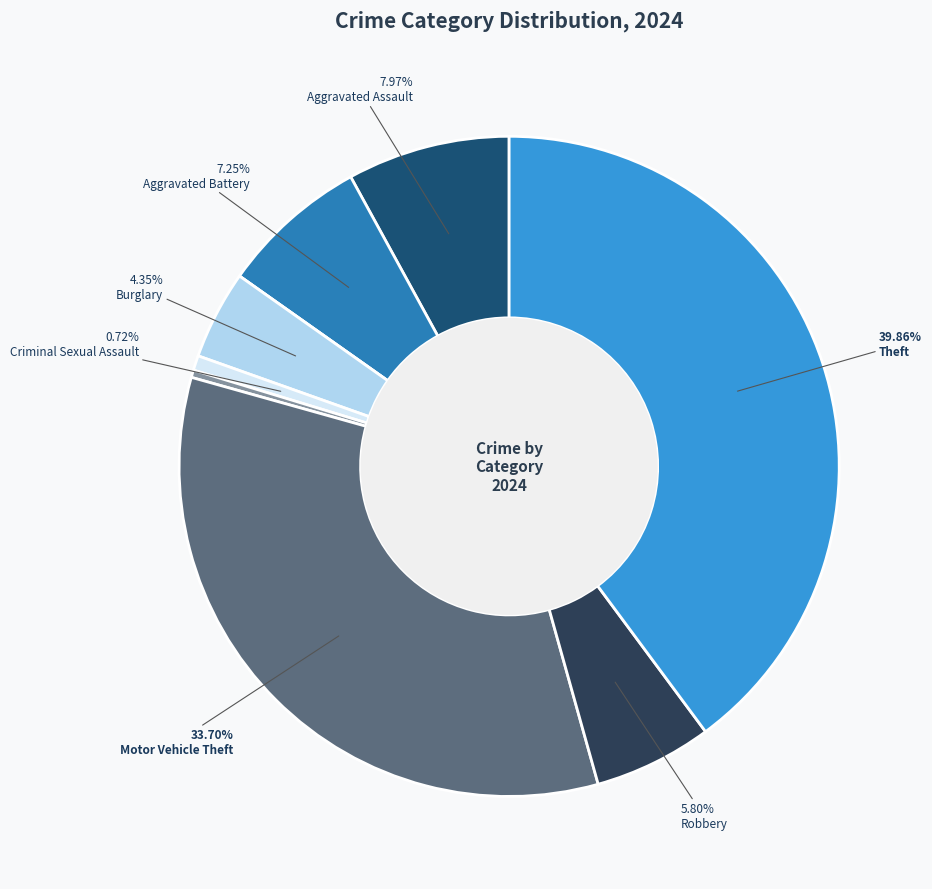

Is there any slice that represents more than half of the pie?

No